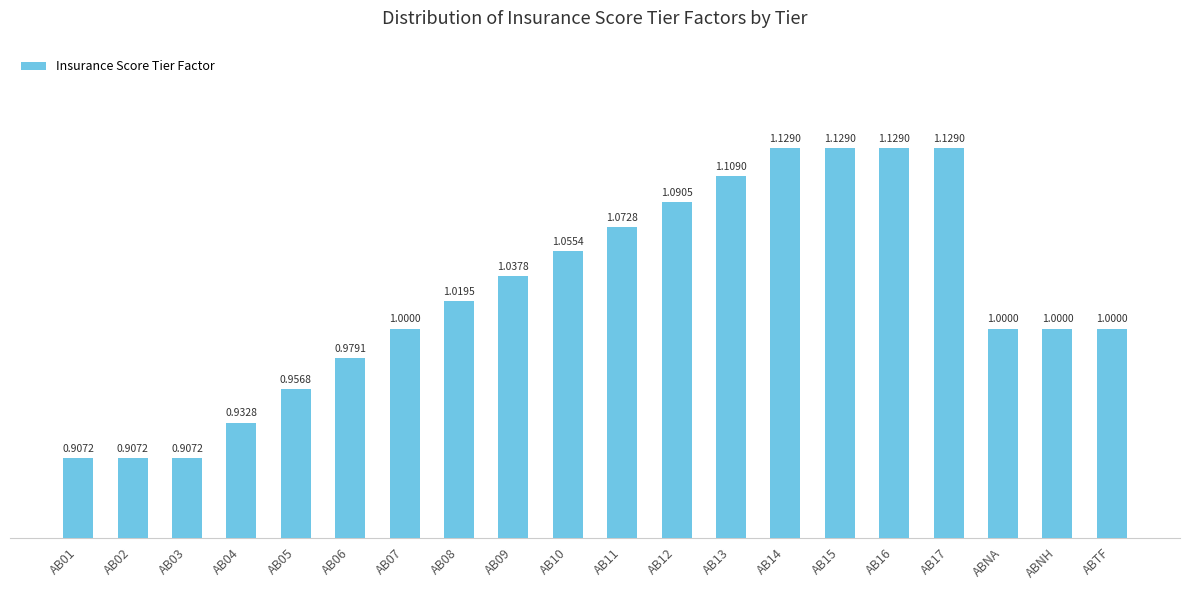

The value at AB13 is 0.5. True or false?

False